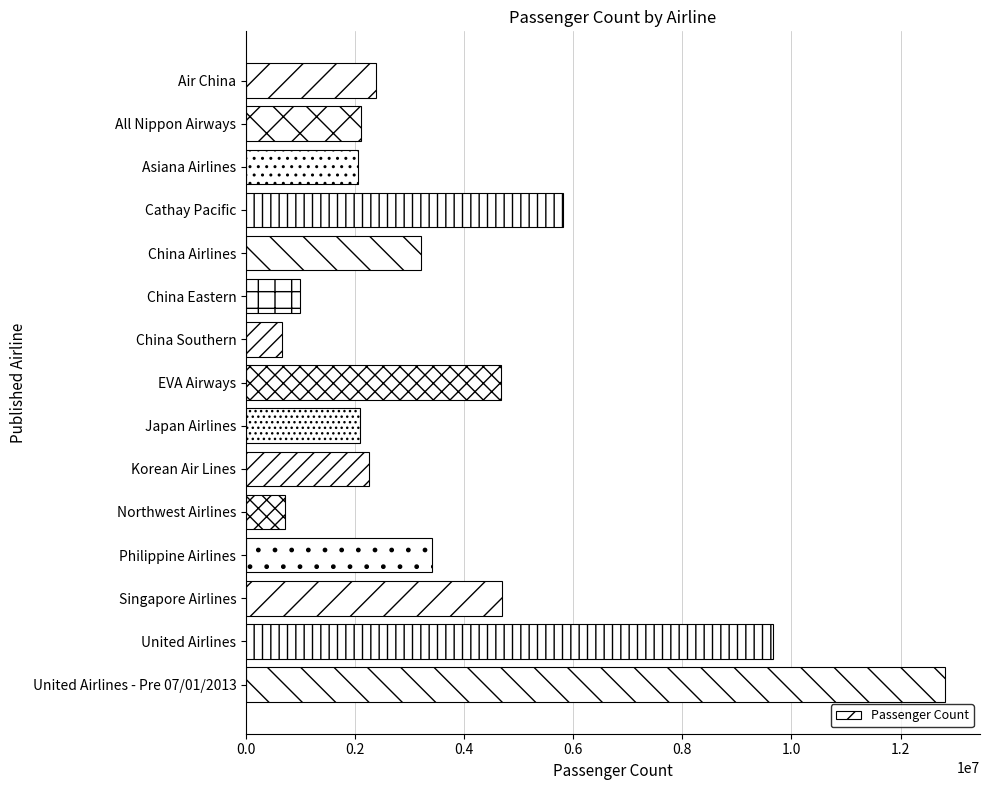

What is the difference between the maximum and second lowest values?

12101411